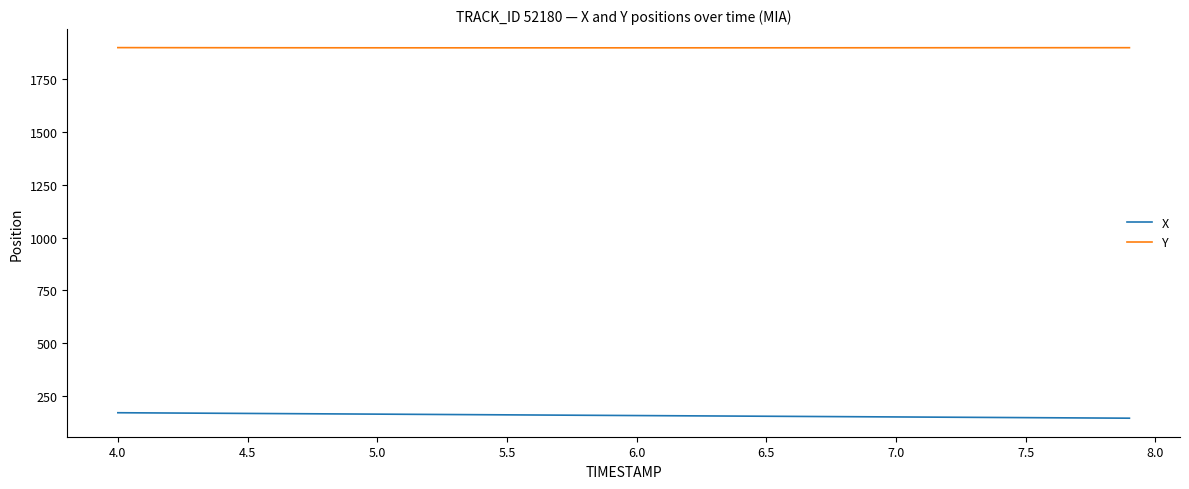

Does the chart display data point markers on the line(s)?

No